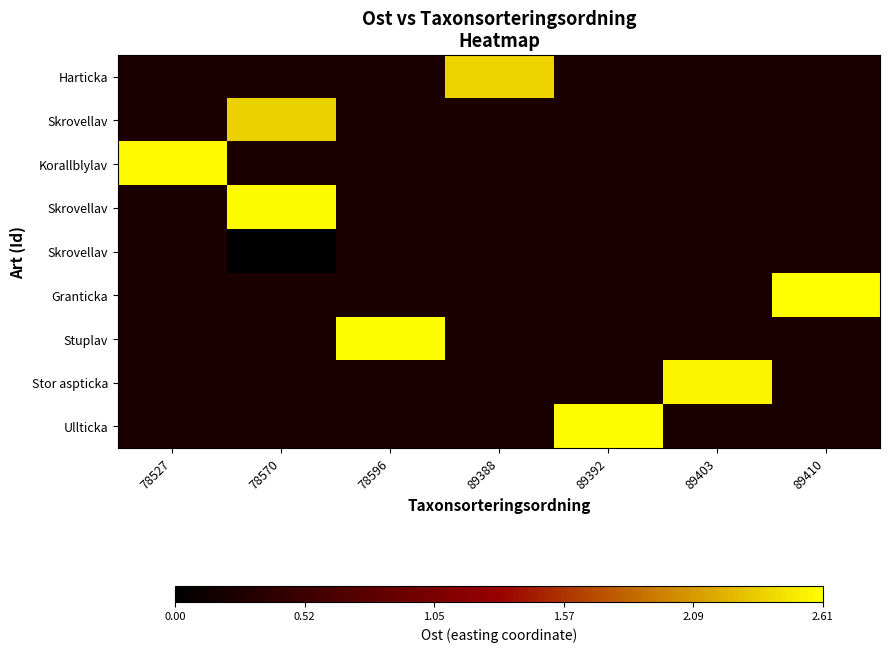

Count the number of data series in this chart.

9